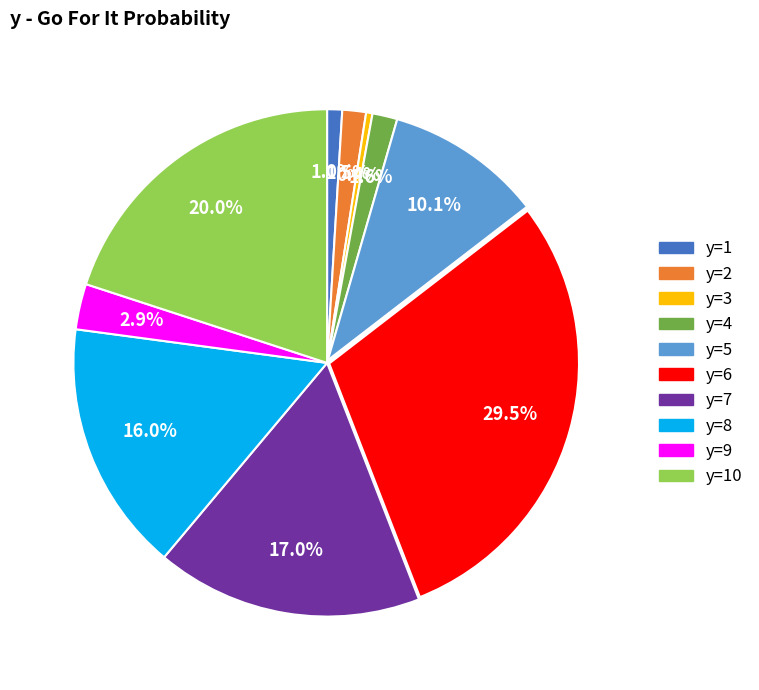

How many segments does this pie chart have?

10